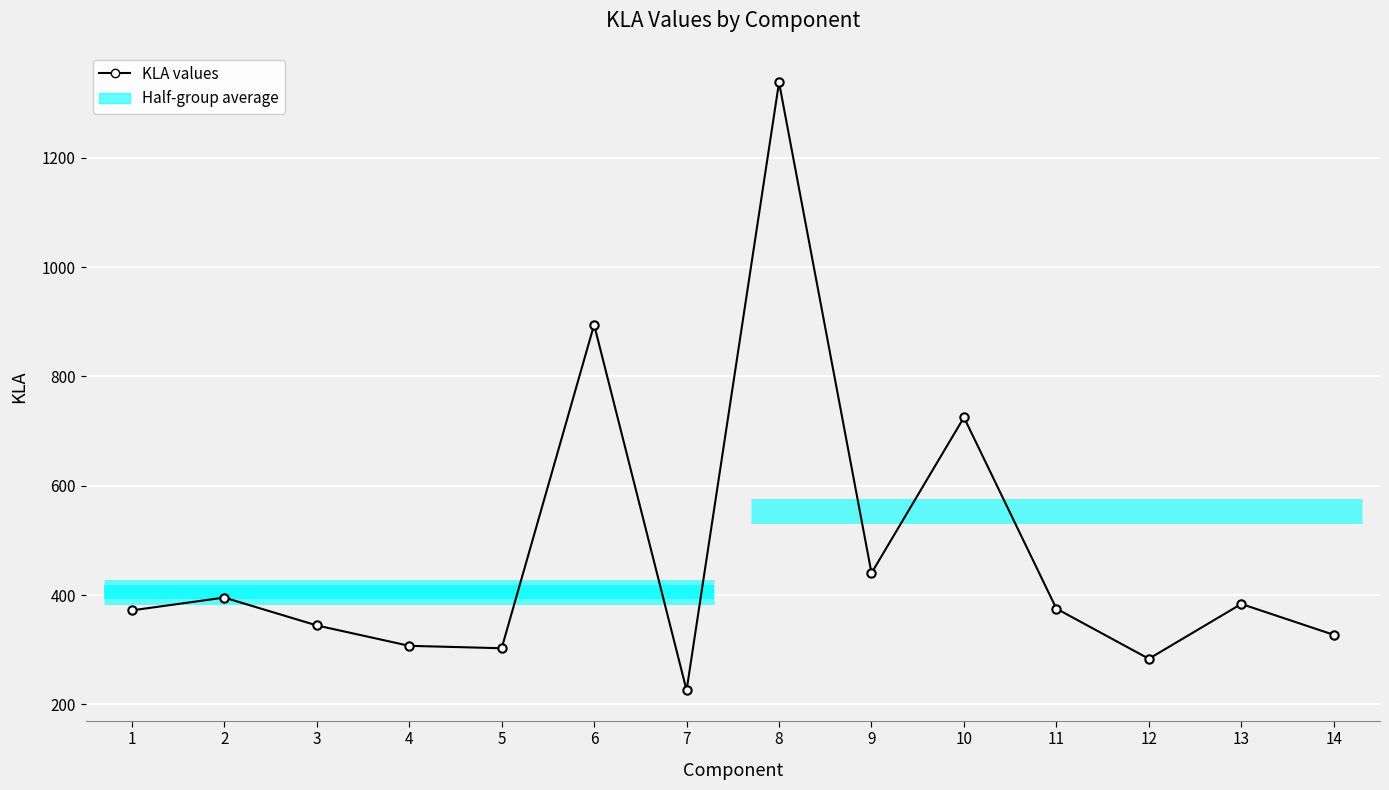

At which category does the data reach its first local peak?

2